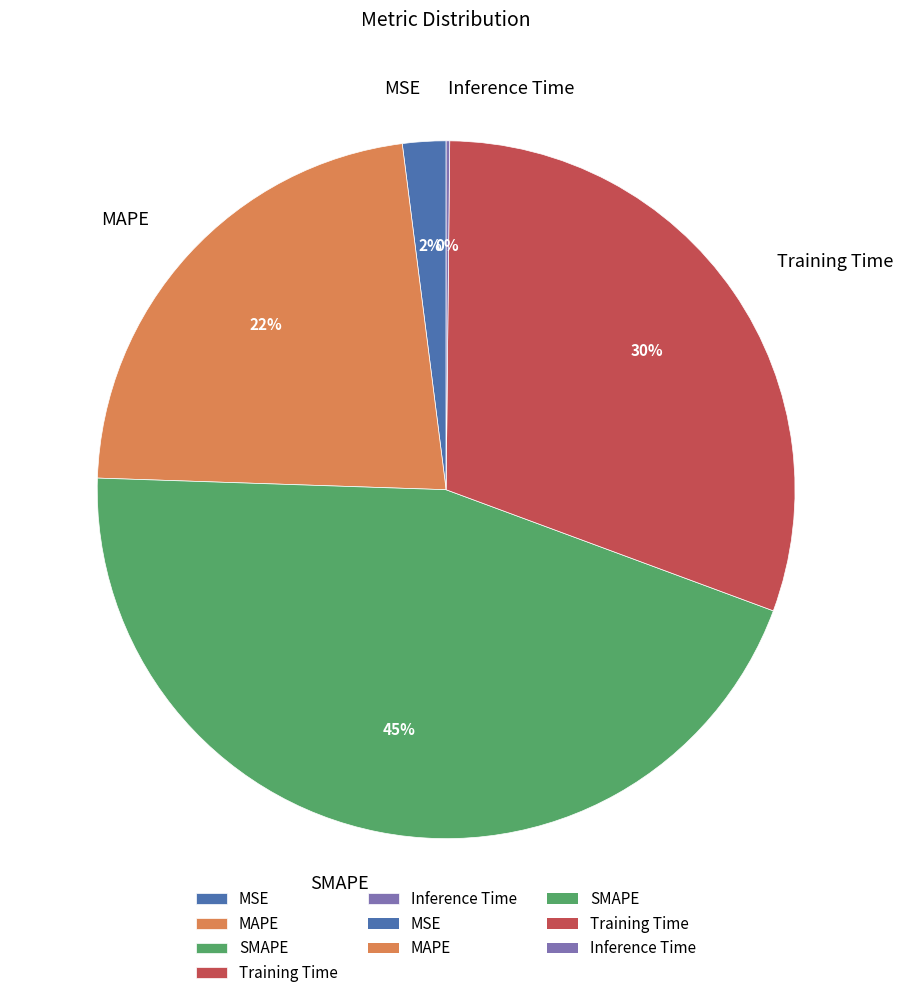

Is there any slice that represents more than half of the pie?

No